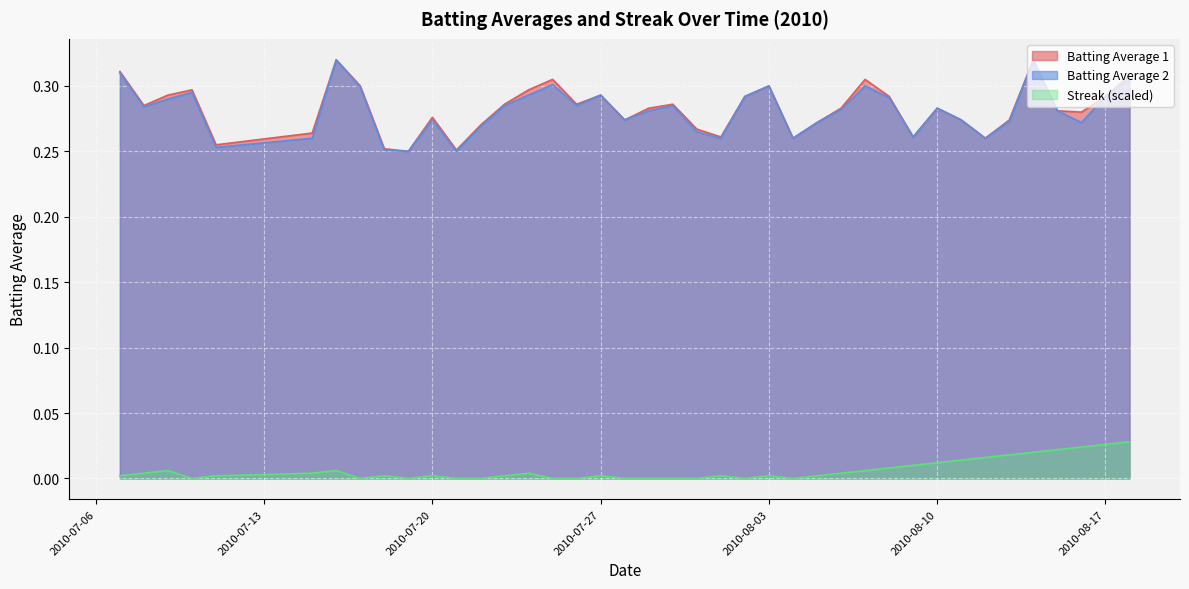

True or false: Batting Average 2 and Streak (scaled) intersect in this chart.

False